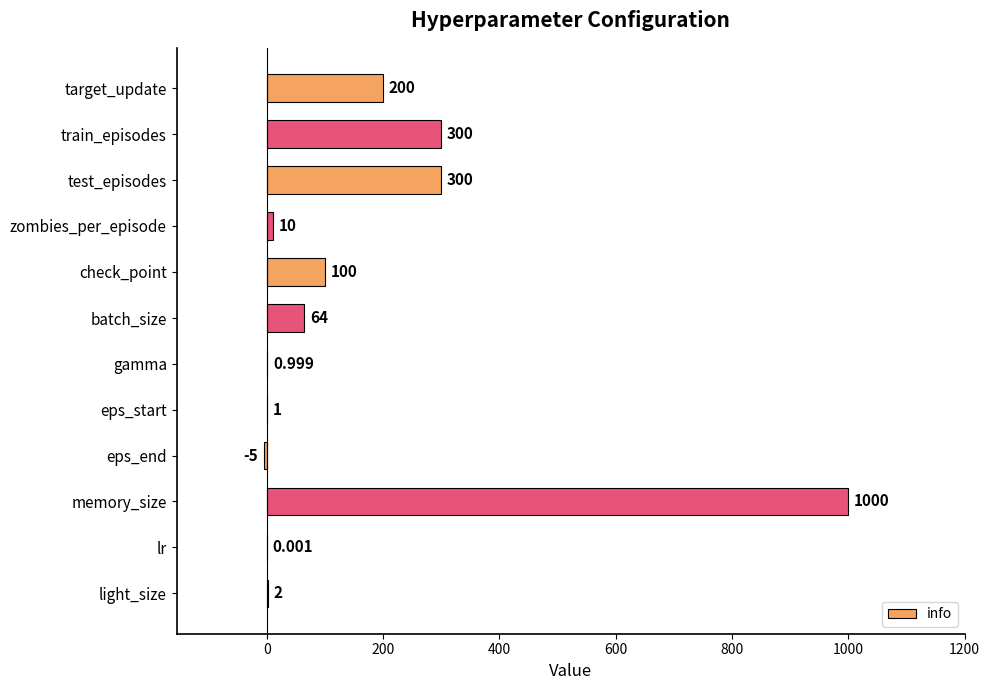

Between eps_start and zombies_per_episode, which is larger?

zombies_per_episode